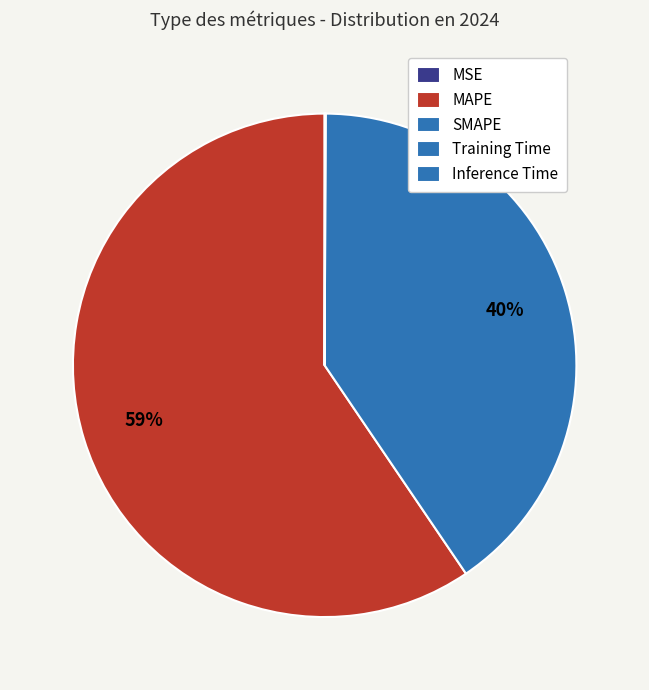

How much of the chart is everything except Inference Time?

100.0%